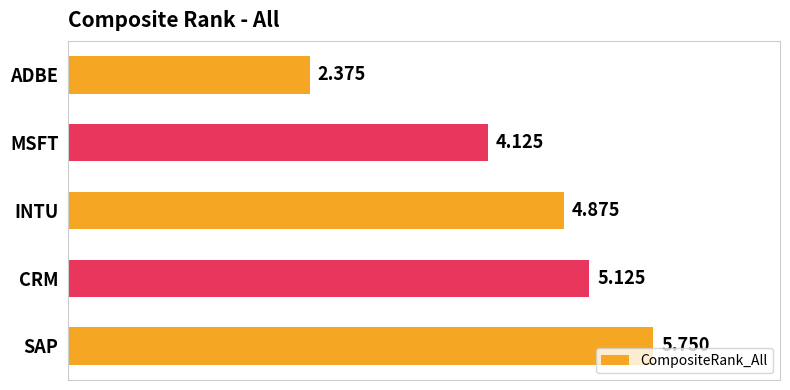

What is the label of the 1st bar from the top?

ADBE